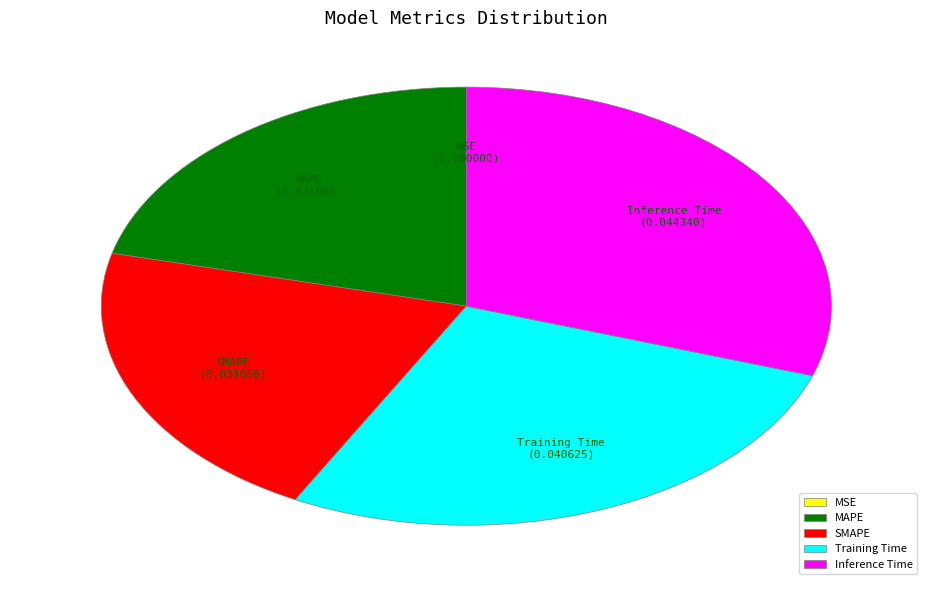

Do SMAPE and Inference Time together represent more than half of the pie?

Yes